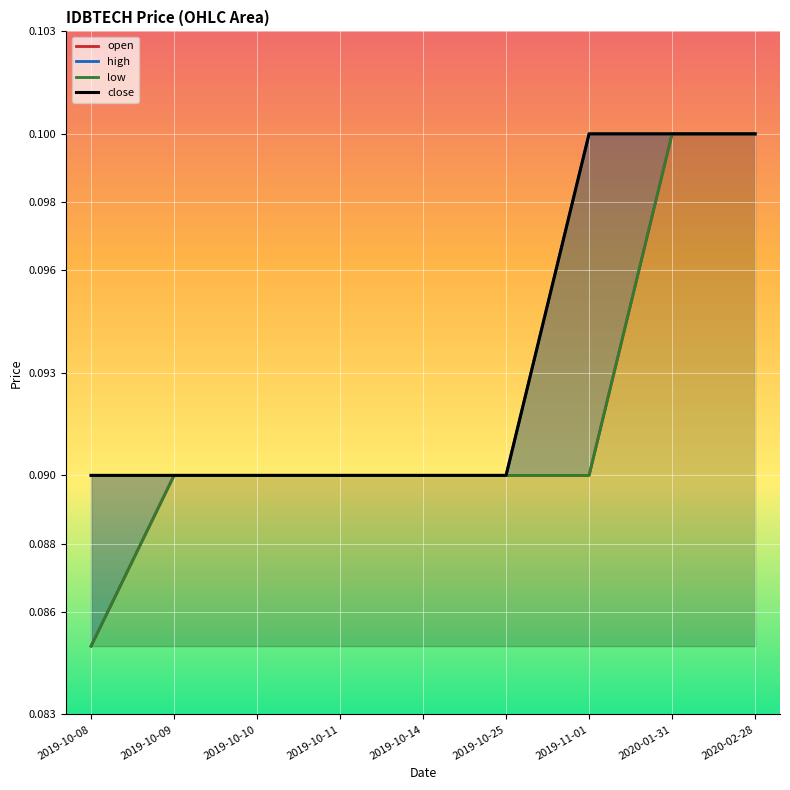

List the series in order of their peak value, lowest first.

open, high, low, close